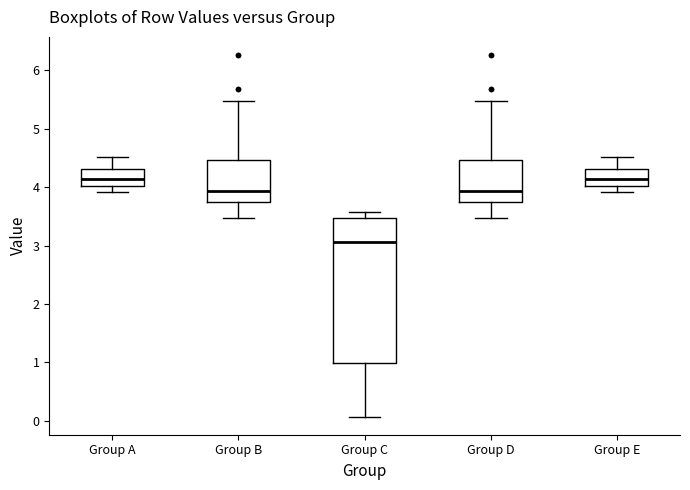

Where does the median line of the box for Group D sit on the y-axis? The values are not printed on the chart, so give them approximately, as read against the axis.

3.9